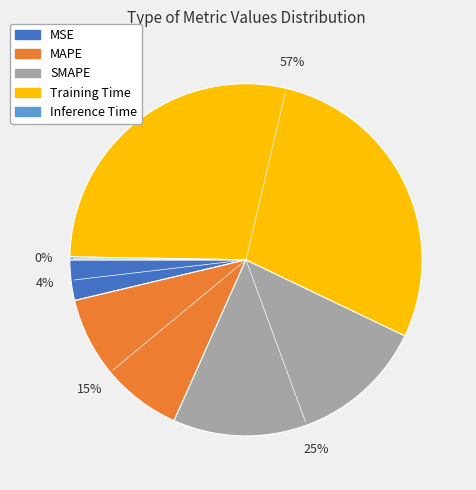

Do MSE and SMAPE together represent more than half of the pie?

No